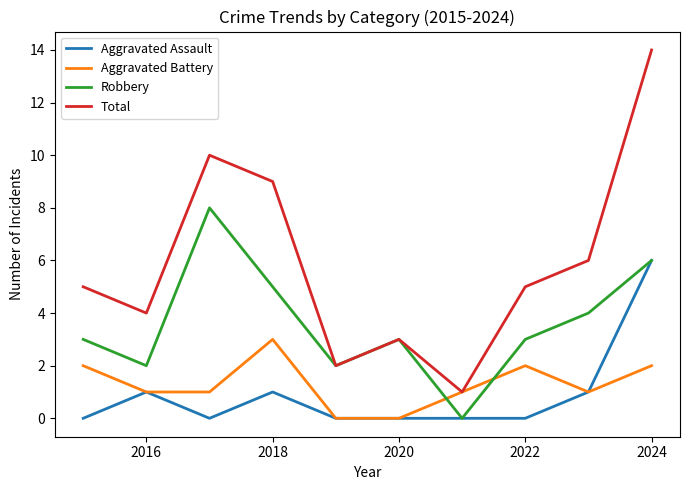

Which series has the largest range (max minus min)?

Total